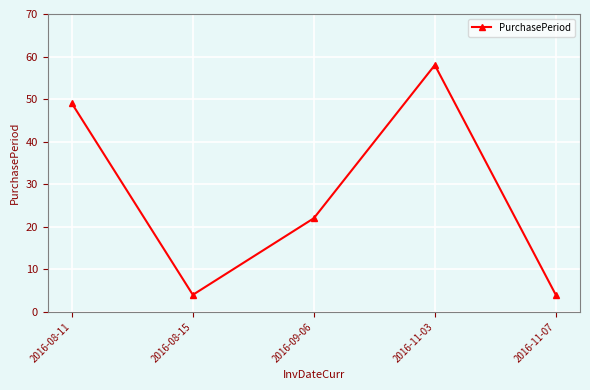

How many lines are shown in the chart?

1